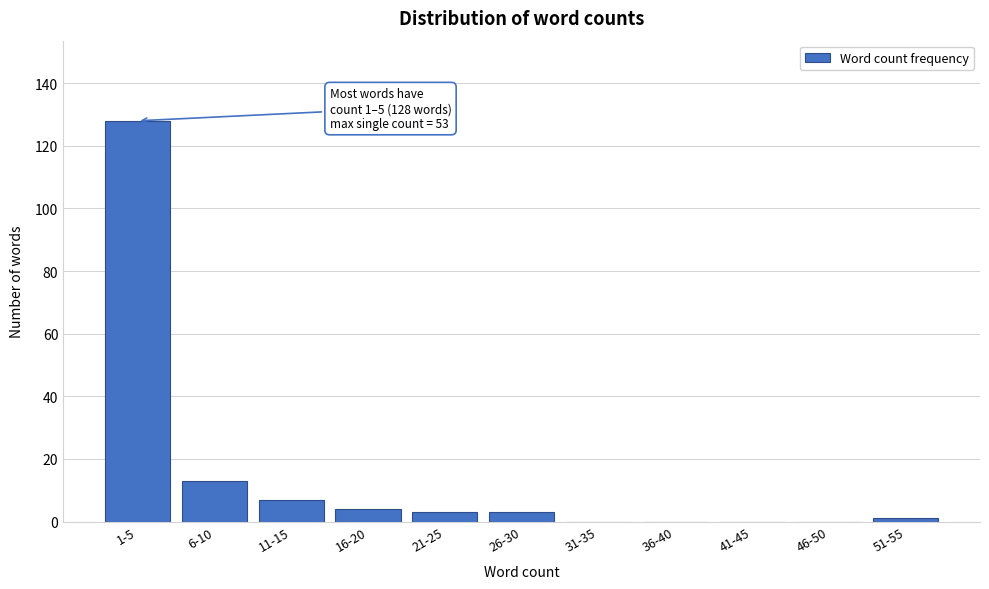

Reading left to right, what are all the values shown in this chart?

1-5=128	6-10=13	11-15=7	16-20=4	21-25=3	26-30=3	31-35=0	36-40=0	41-45=0	46-50=0	51-55=1